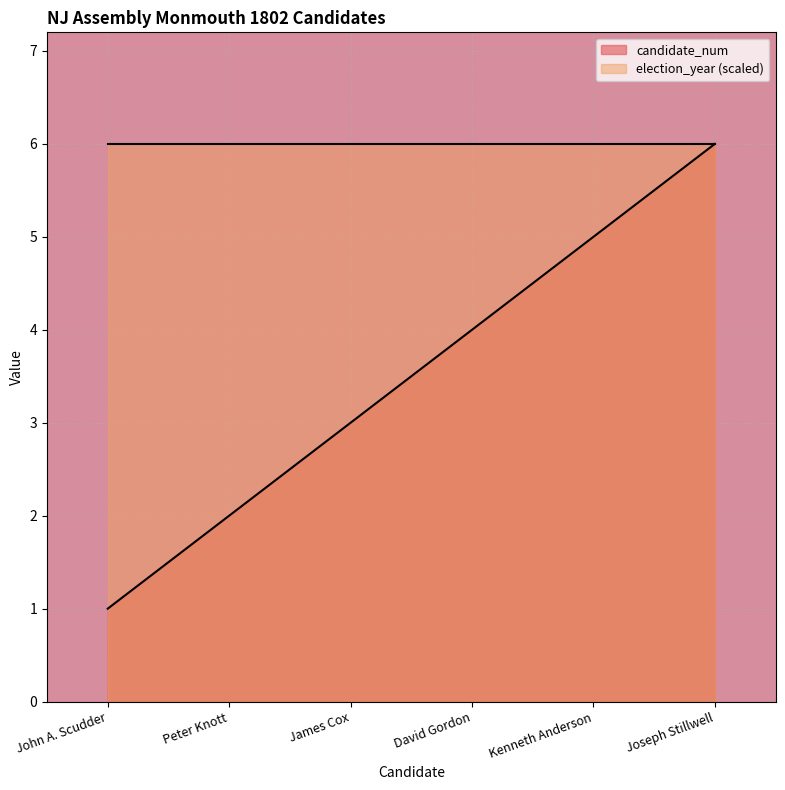

Count the number of values greater than 4.

2